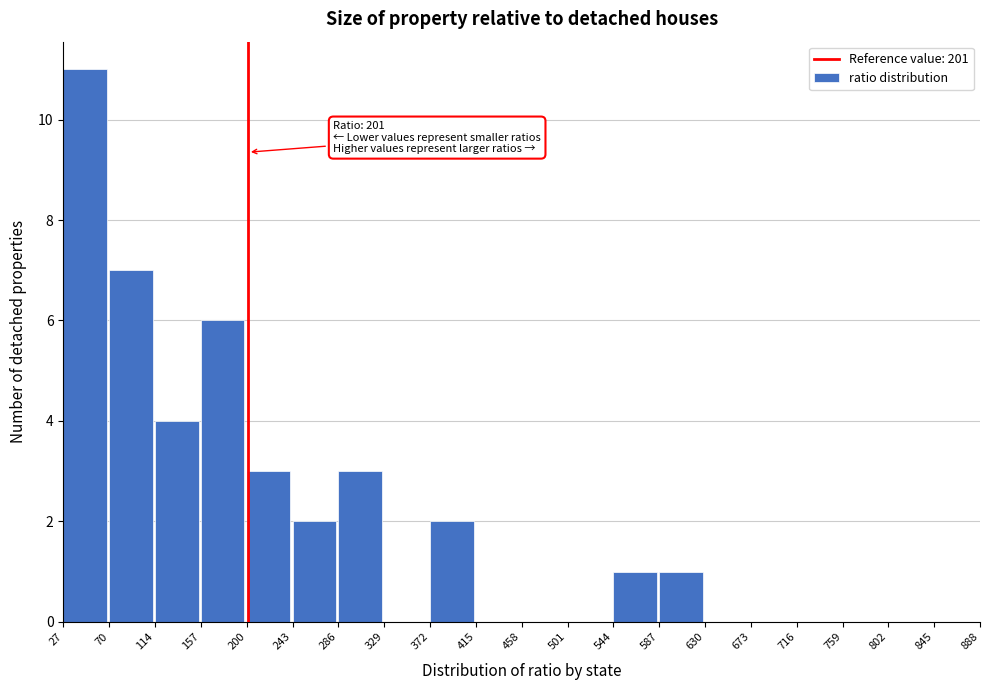

Which range on the x-axis has the tallest bar?

27 to 70